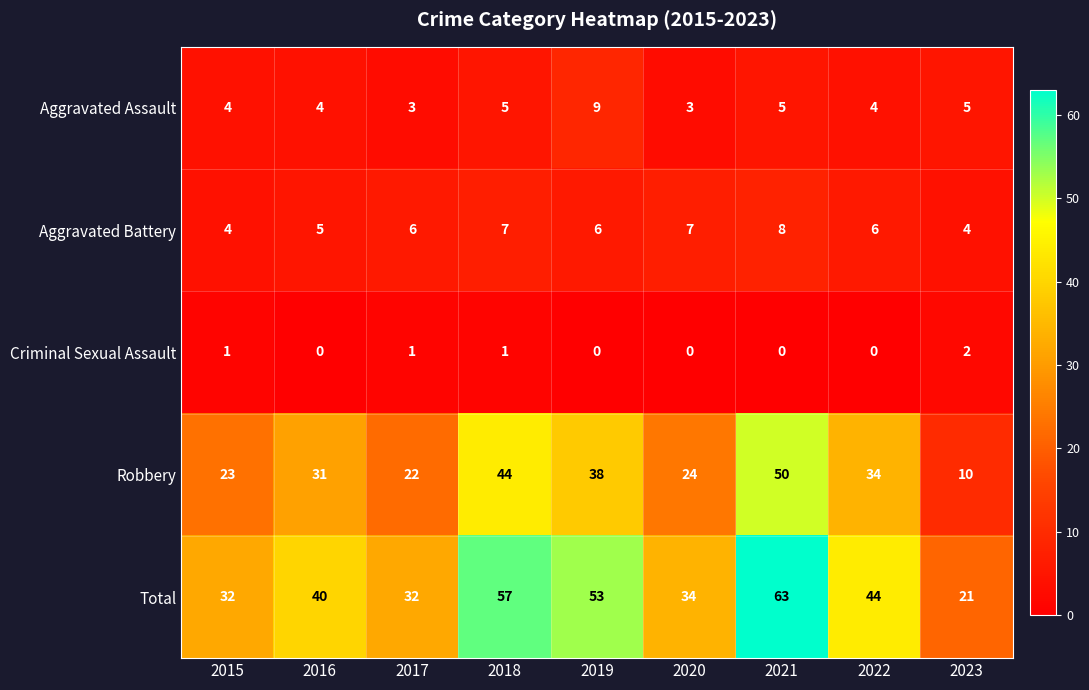

What is the approximate value of Robbery at 2023?

10